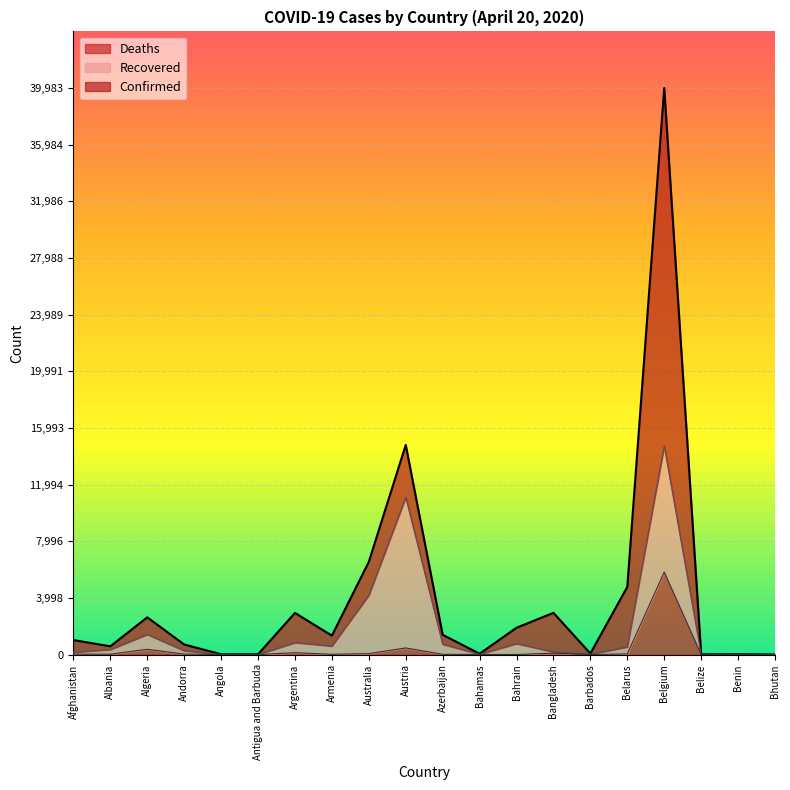

The value of Deaths at Albania is 26. True or false?

True